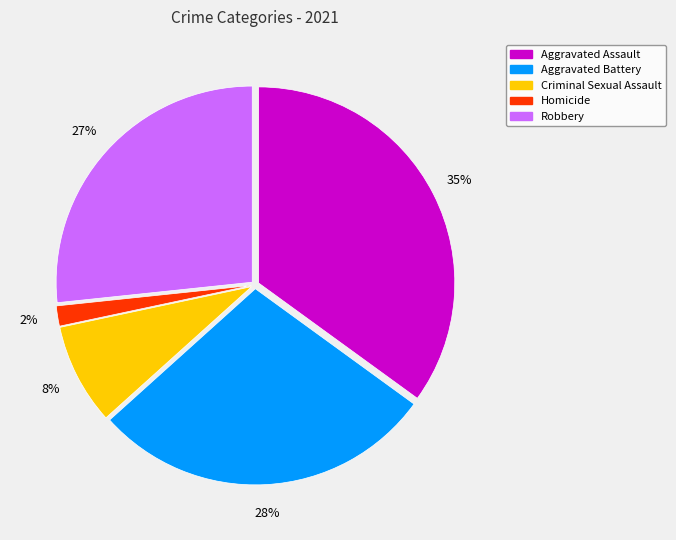

Is it true that Aggravated Assault is 35% of the pie?

True